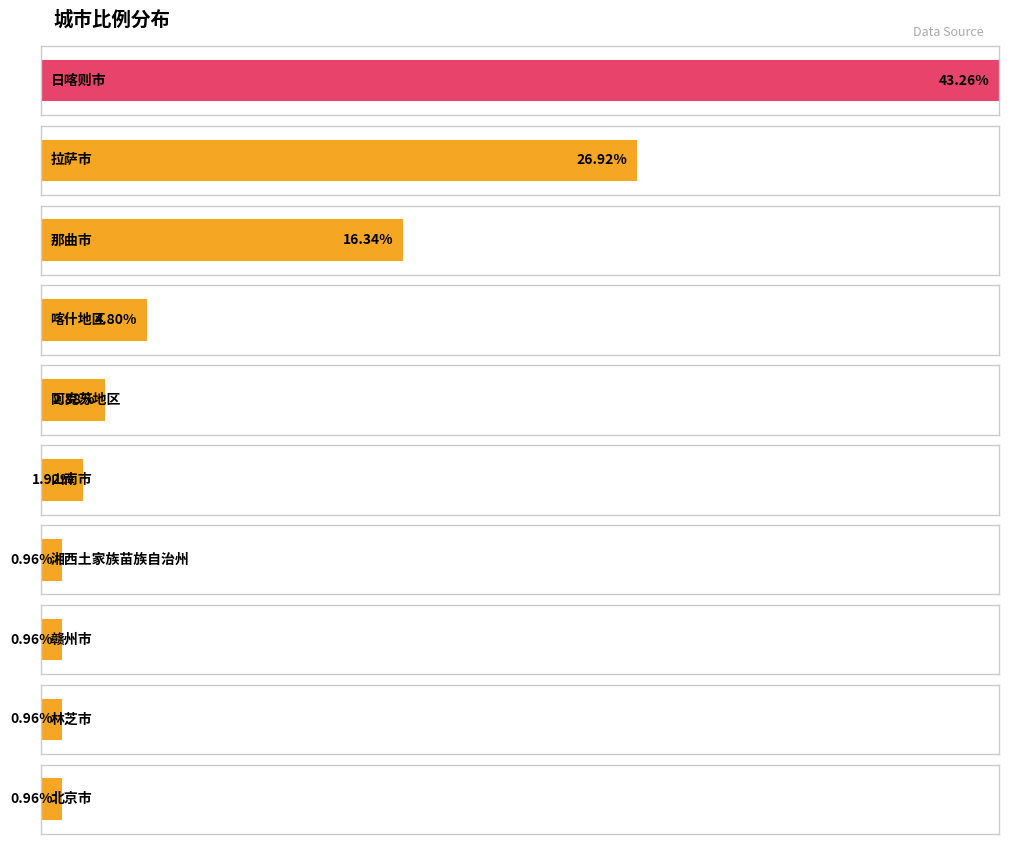

What is the ratio of the value at 喀什地区 to the value at 拉萨市?

0.2